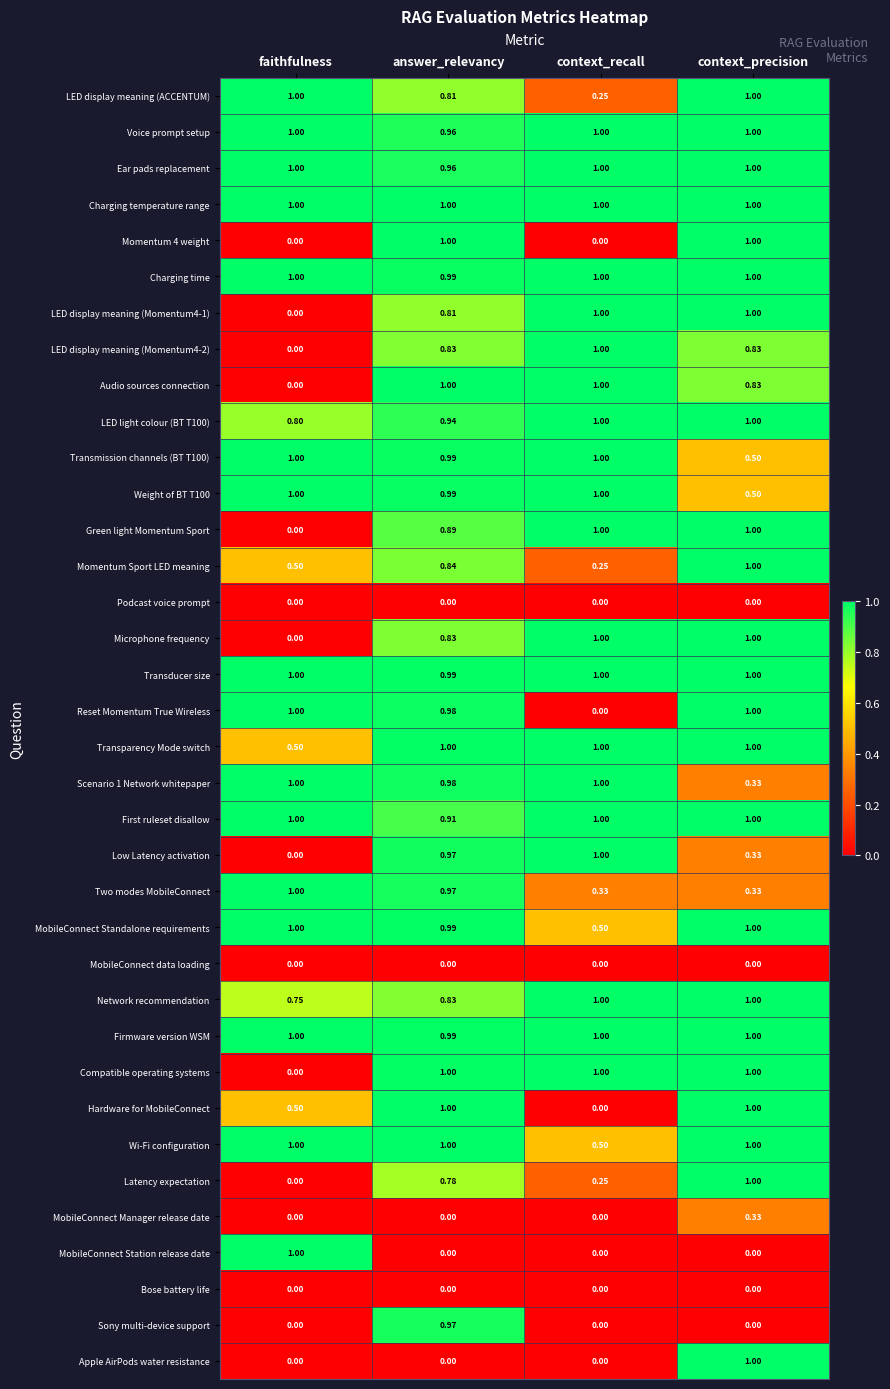

At which category is the sum across all series the highest?

answer_relevancy